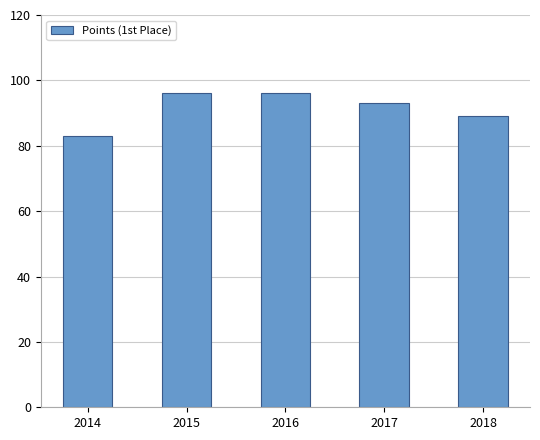

How many values are below 93?

2